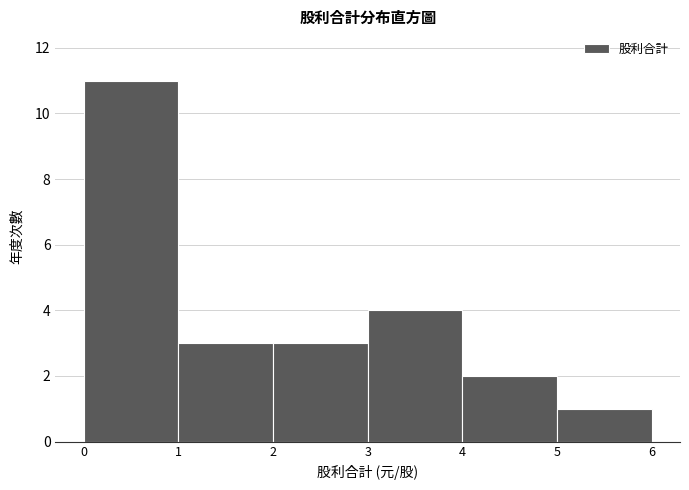

Reading left to right, transcribe this chart: for each bar, give the range it covers on the x-axis and its height. The values are not printed on the chart, so give them approximately, as read against the axis.

0 to 1: 11
1 to 2: 3
2 to 3: 3
3 to 4: 4
4 to 5: 2
5 to 6: 1